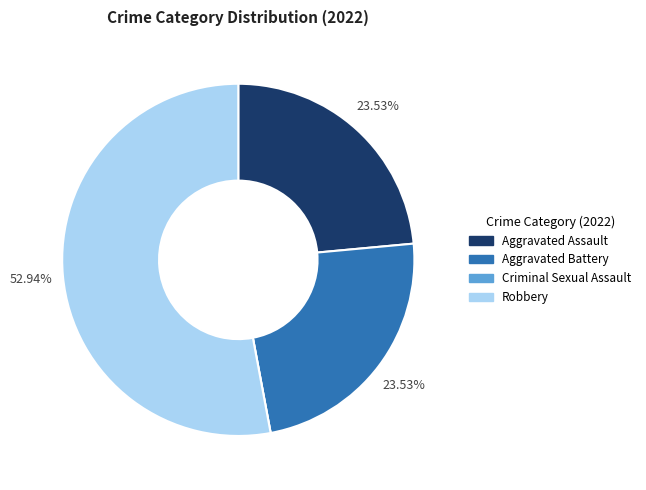

Which has a higher value, Aggravated Battery or Robbery?

Robbery